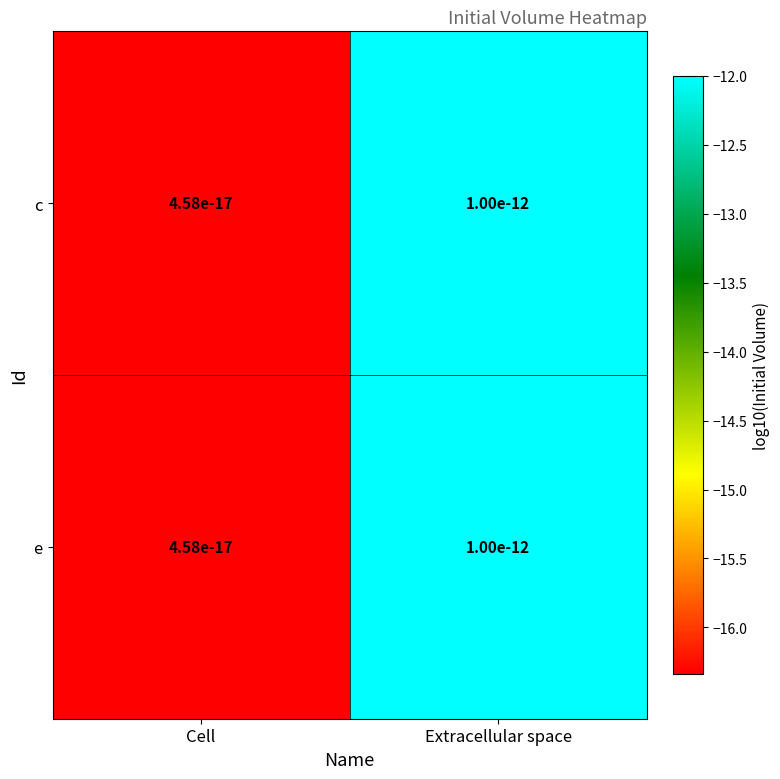

At which category is the sum across all series the highest?

Extracellular space